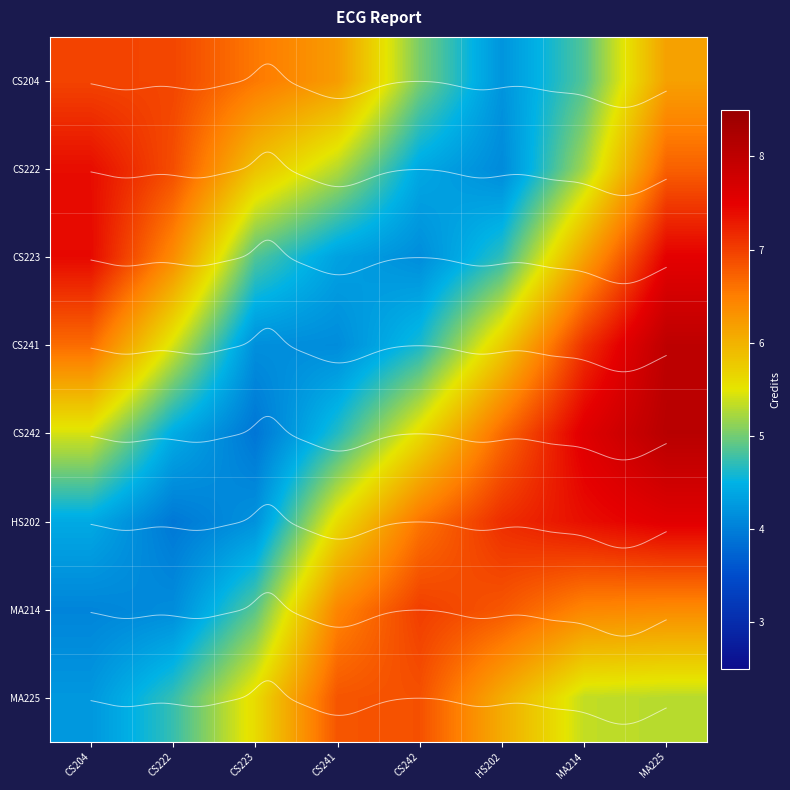

What is the difference between the CS242 values at MA214 and MA225?

0.5